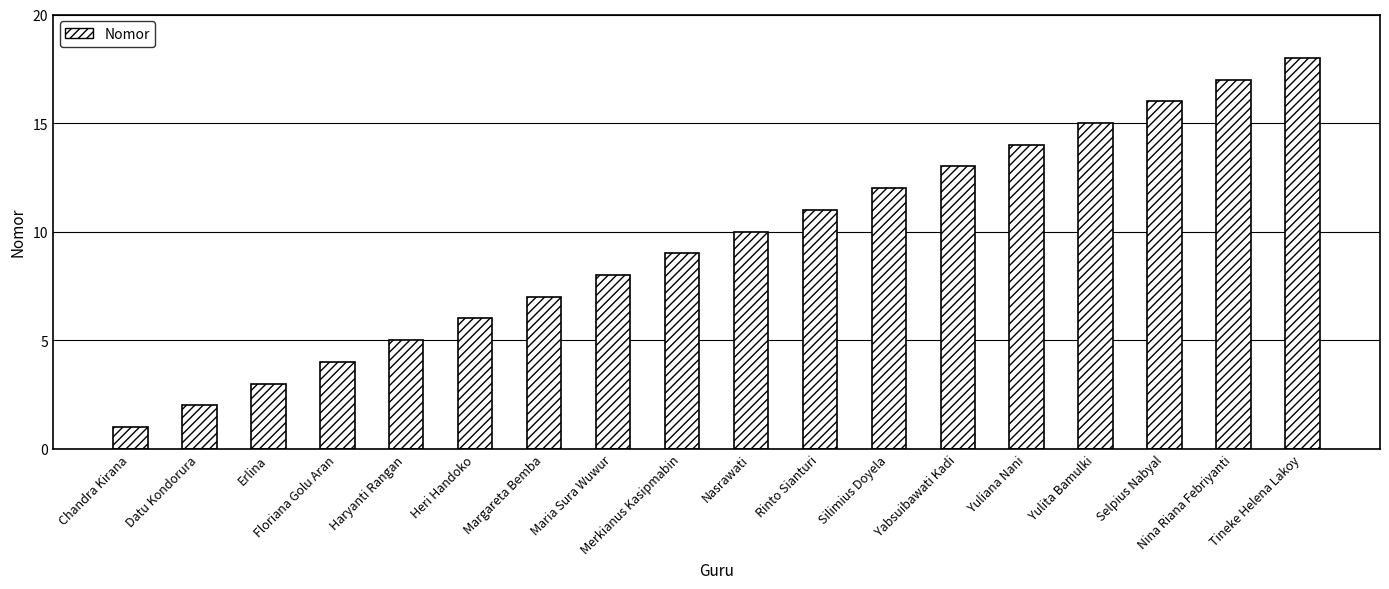

How many values are below 10?

9